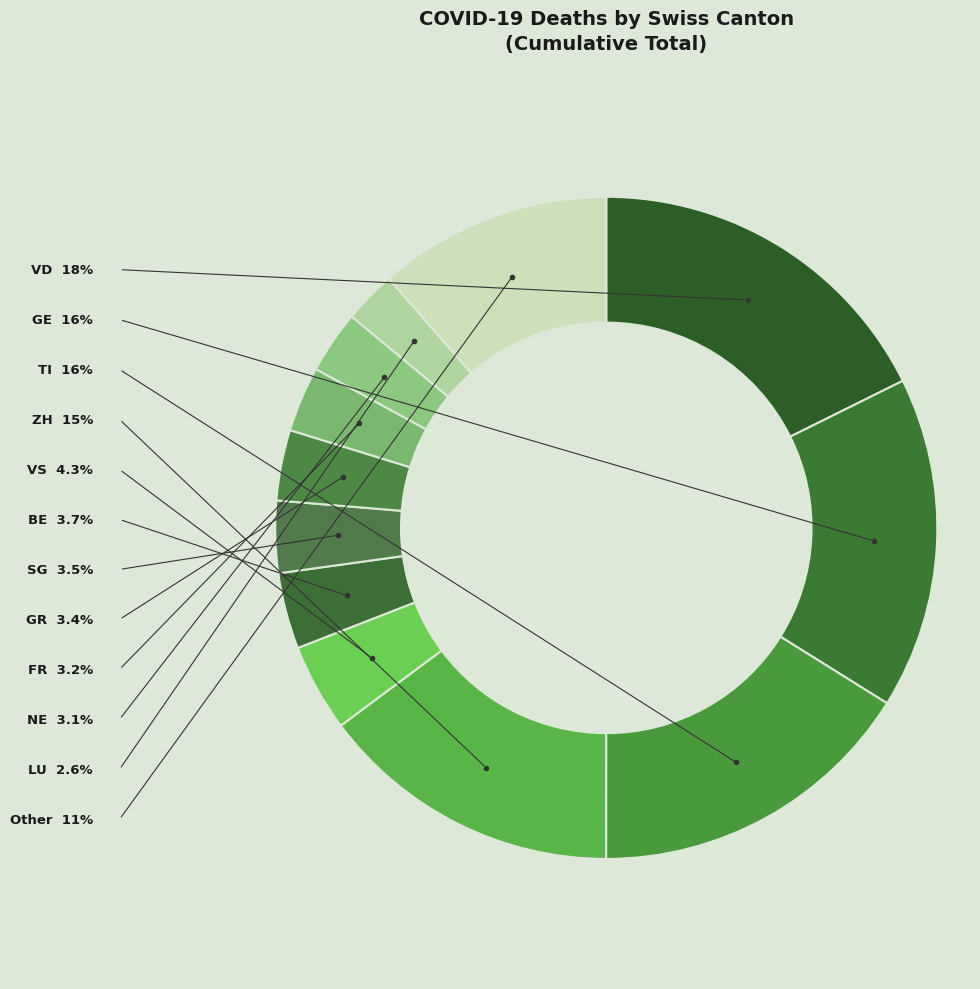

Approximately how many times larger is the value at VD compared to GE?

1.1